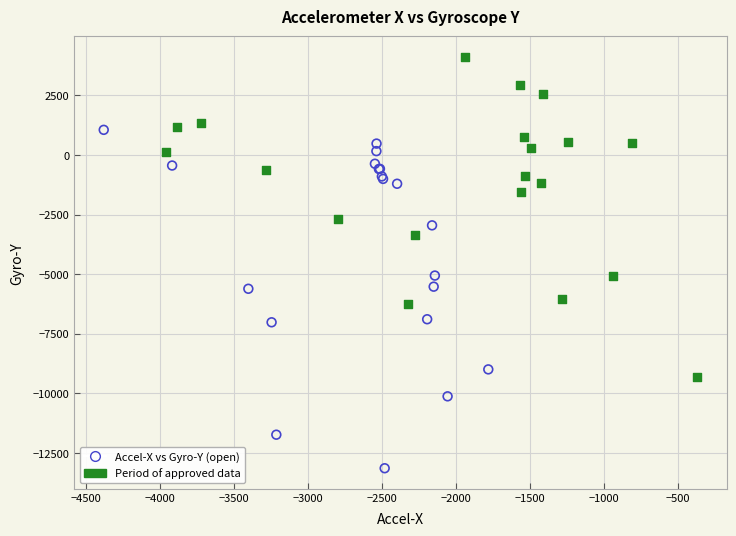

Which series reaches the minimum Y coordinate?

Accel-X vs Gyro-Y (open)